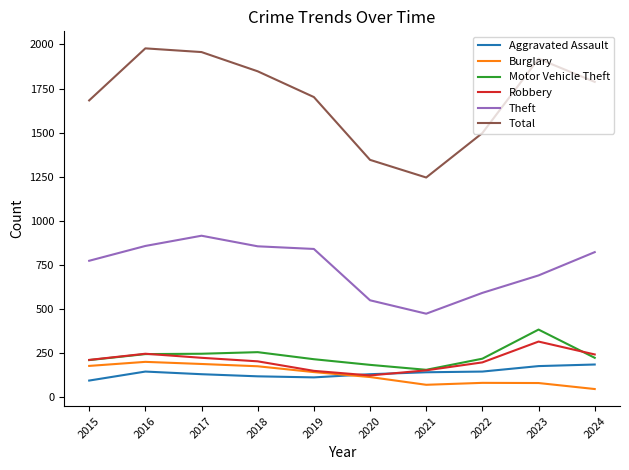

True or false: Burglary and Theft cross at least once.

False